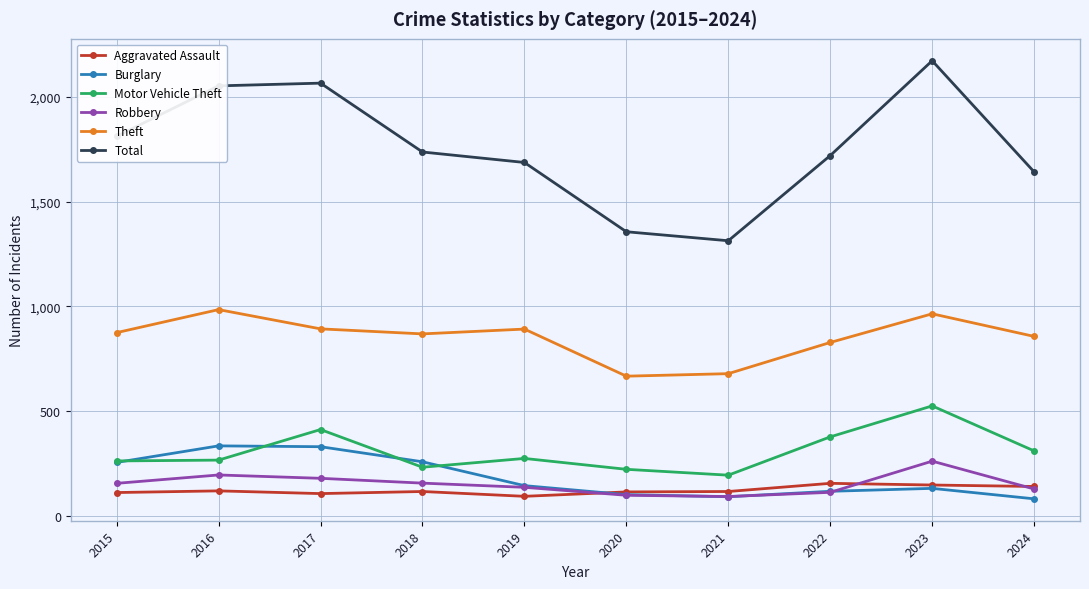

What is the sum of the Theft values at 2020 and 2022?

1493